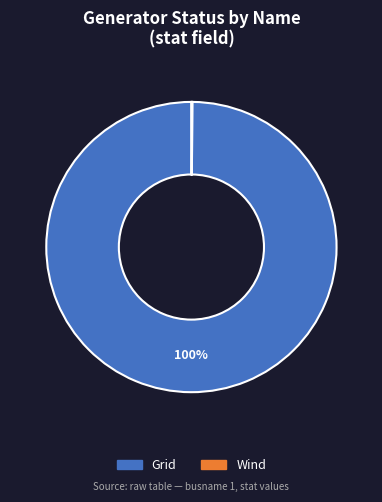

Which slice is the largest?

Grid